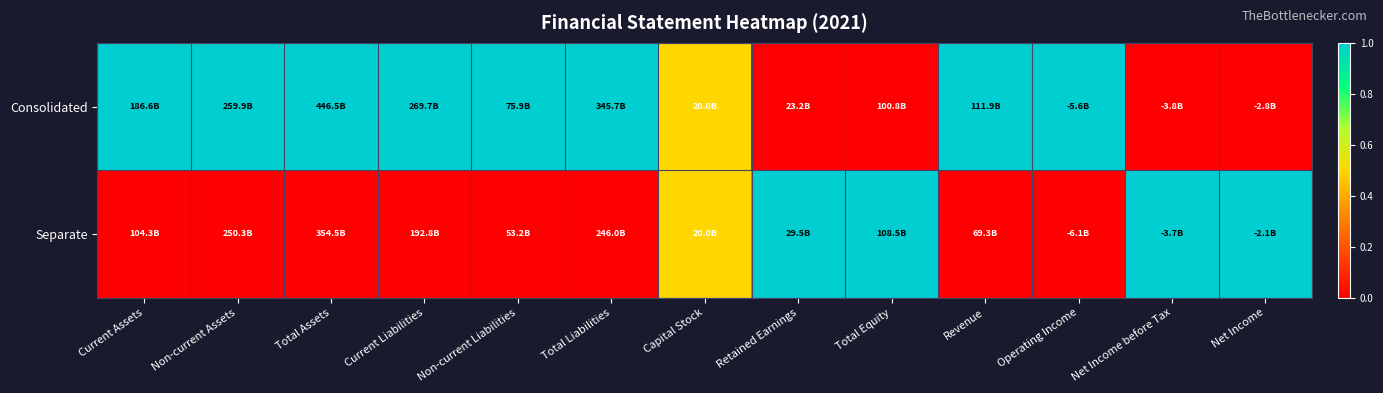

What is the difference between the highest and lowest values at Total Liabilities?

1.0